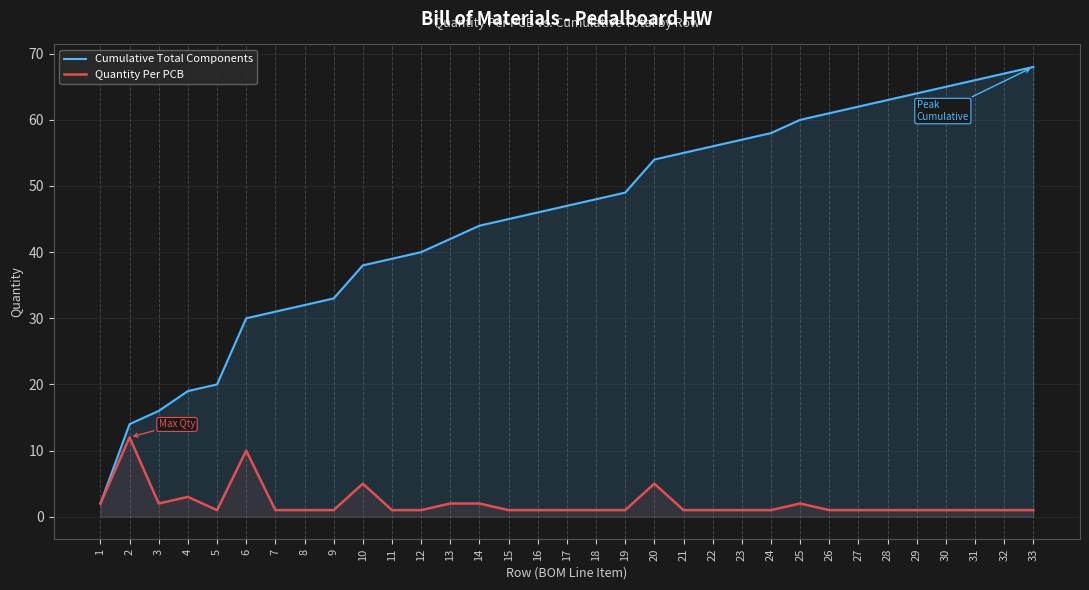

At which label is Quantity Per PCB closest to 6?

10